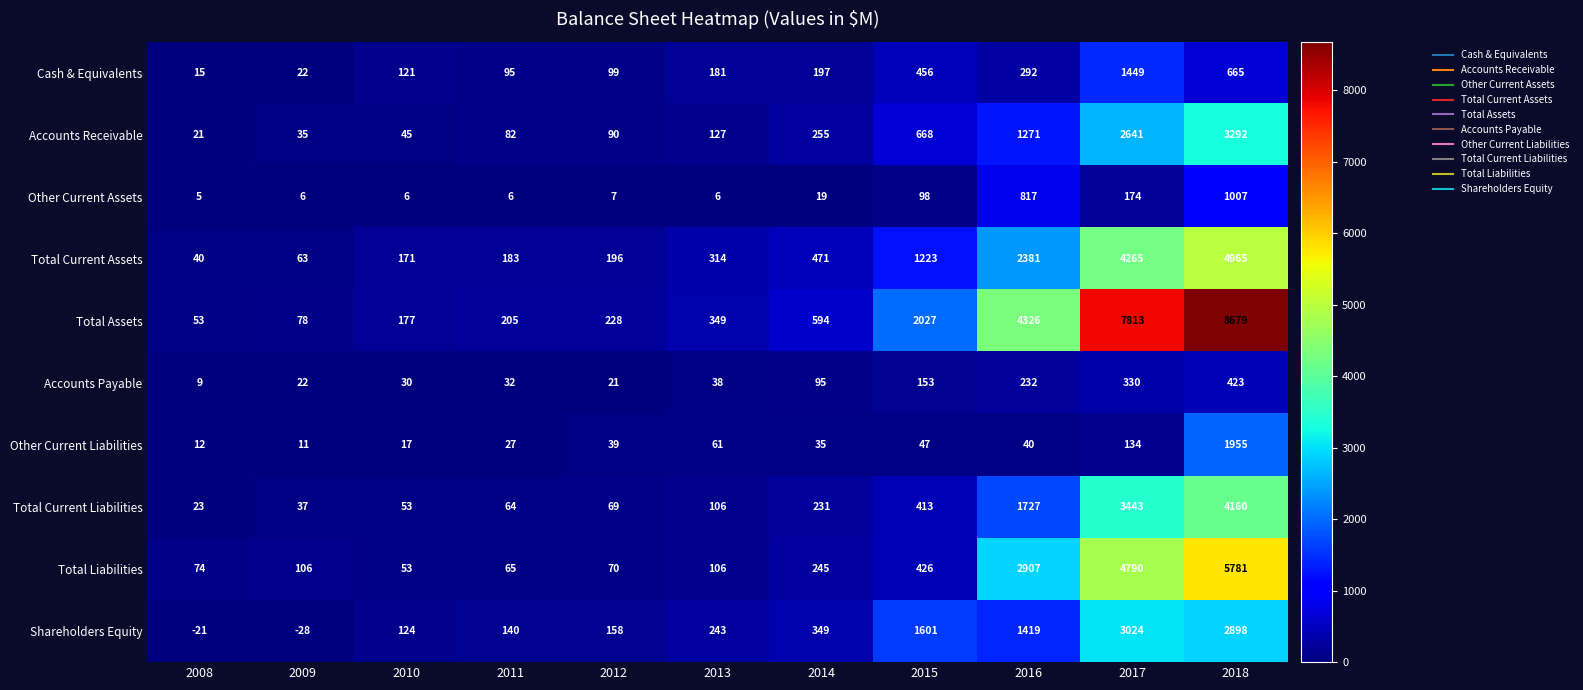

At which label is Total Assets closest to 4366?

2016